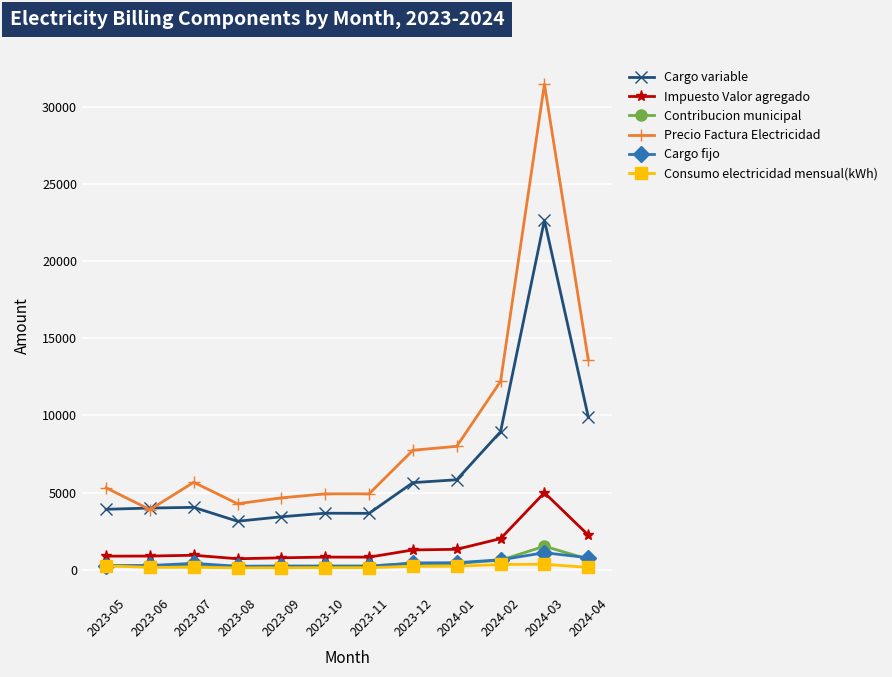

Rank the series by their maximum value, from highest to lowest.

Precio Factura Electricidad, Cargo variable, Impuesto Valor agregado, Contribucion municipal, Cargo fijo, Consumo electricidad mensual(kWh)